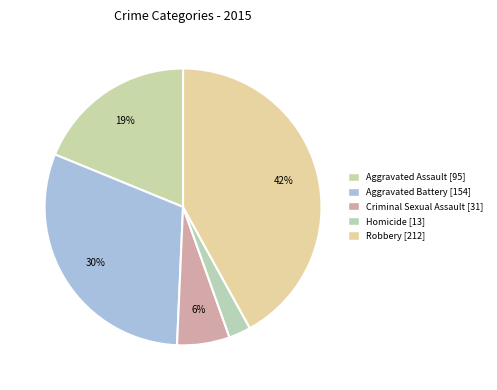

Count the number of slices in the pie.

5